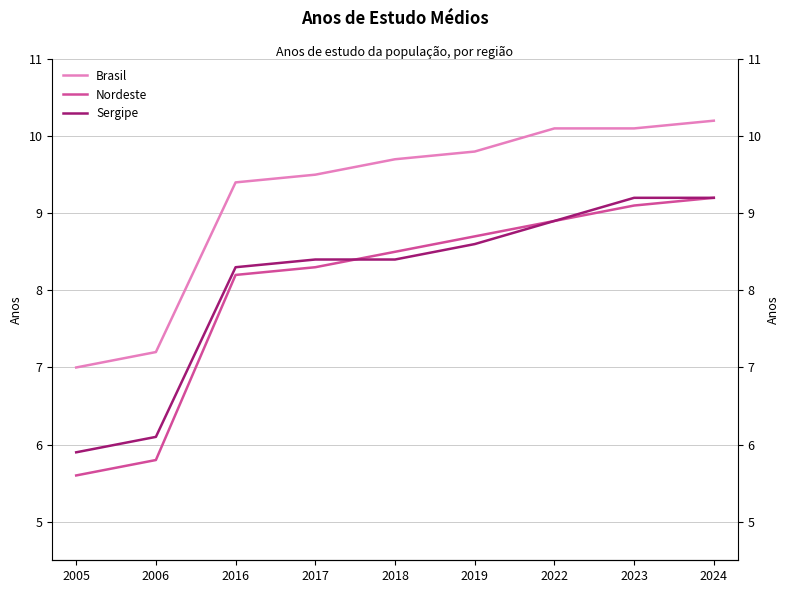

What is the greatest value displayed?

10.2